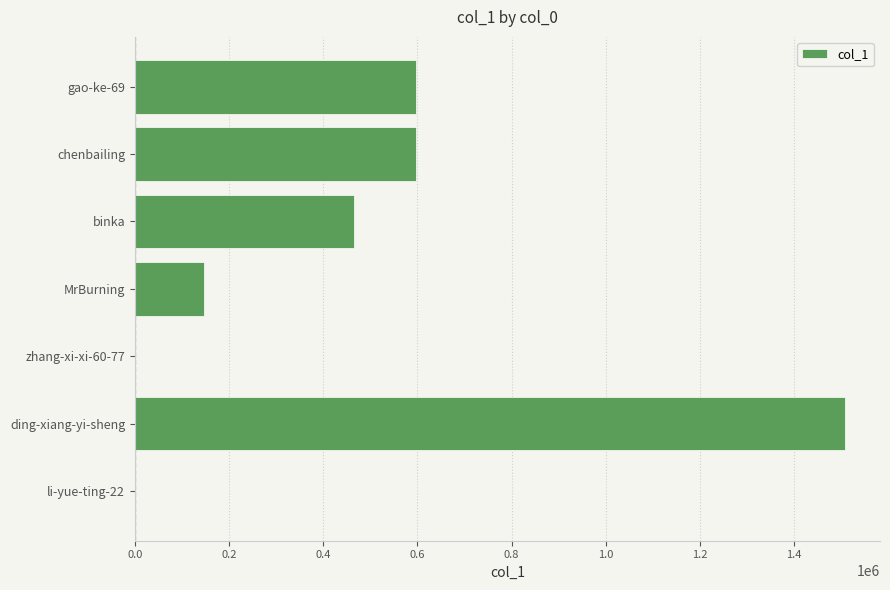

What is the sum of the values at ding-xiang-yi-sheng and binka?

1972163